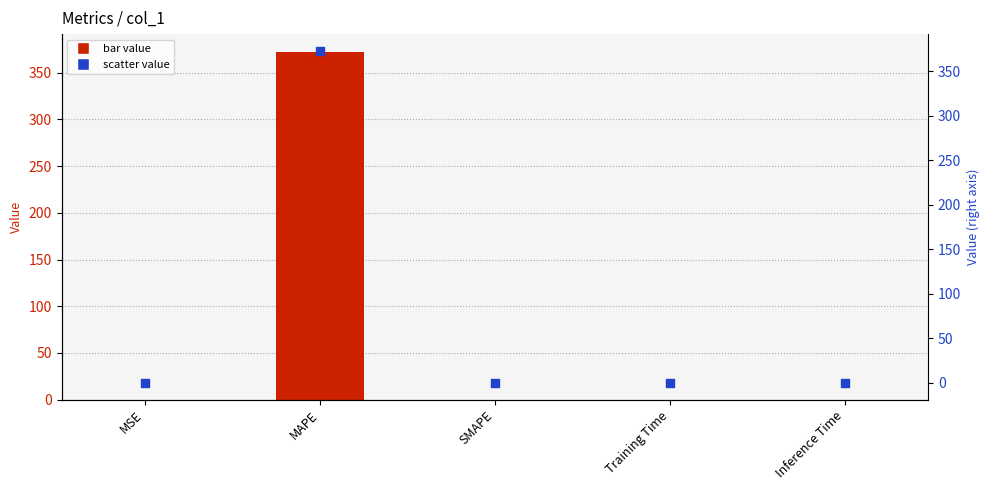

Is the value of col_1 at MSE greater than the value of col_1 (right) at Inference Time?

Yes